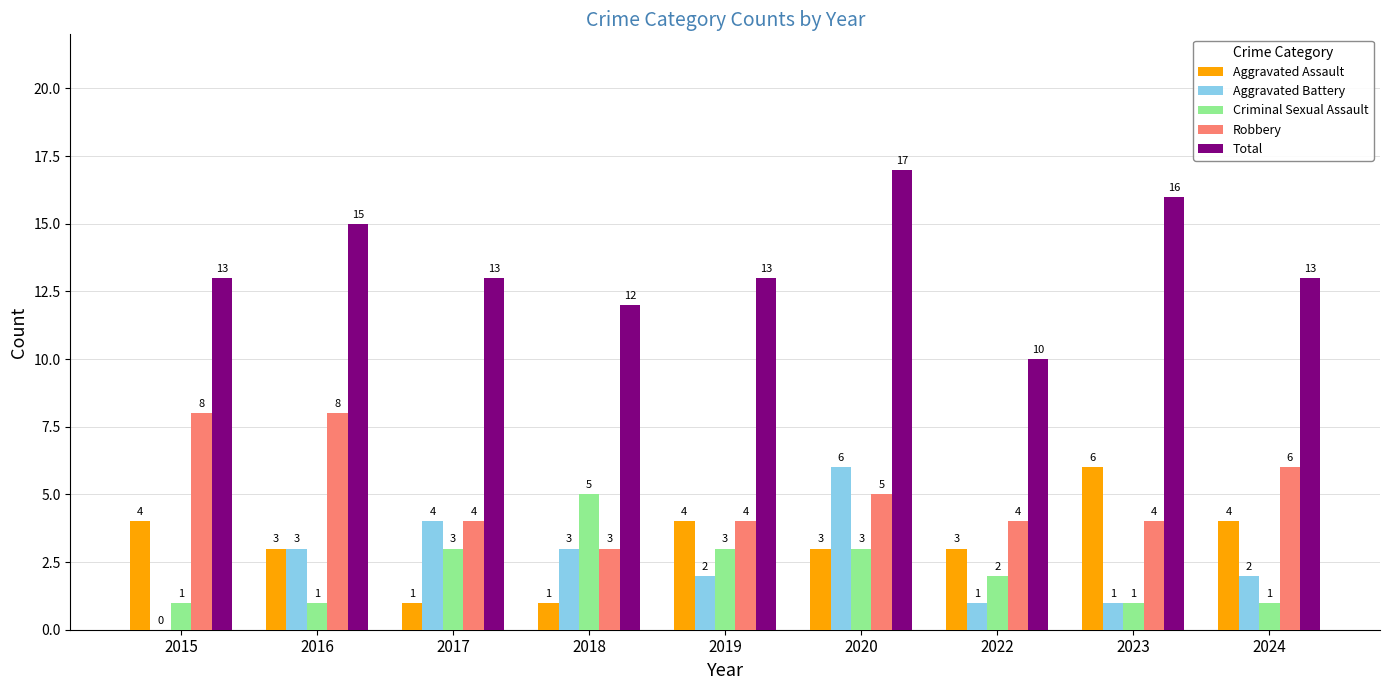

Which series changed the most between 2017 and 2023?

Aggravated Assault